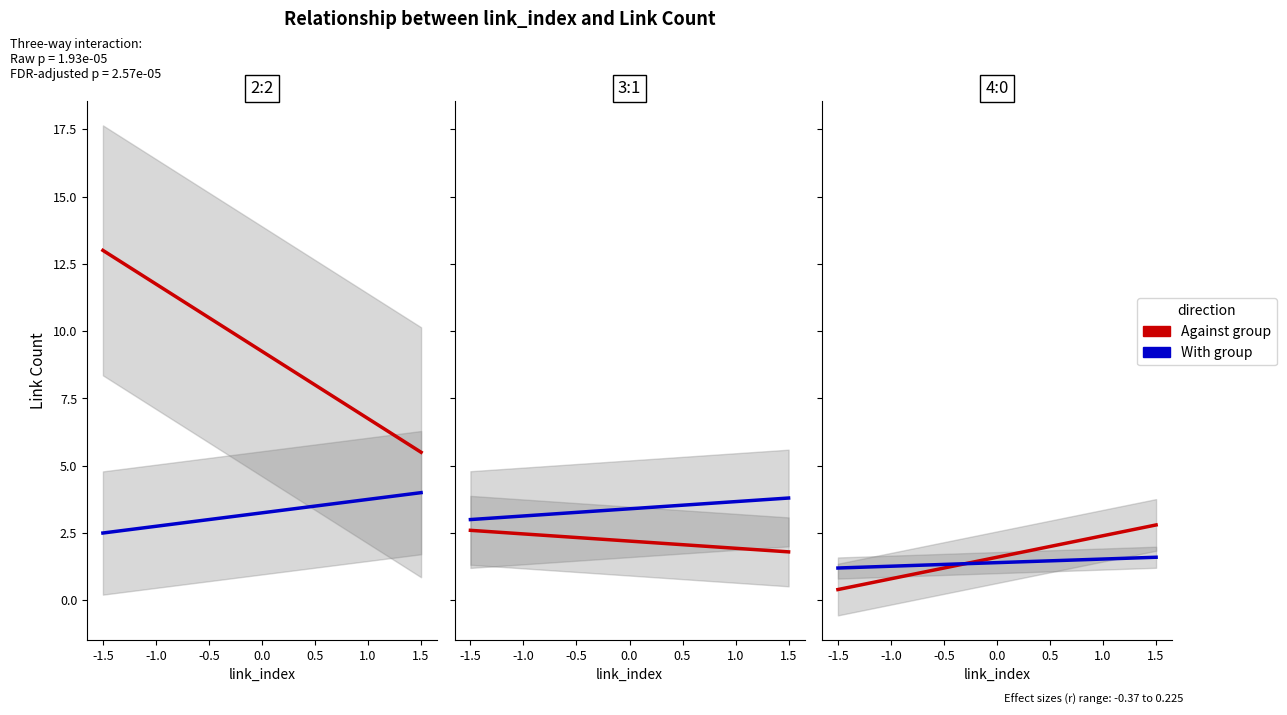

What value does the With group series have at -1.0?

1.3